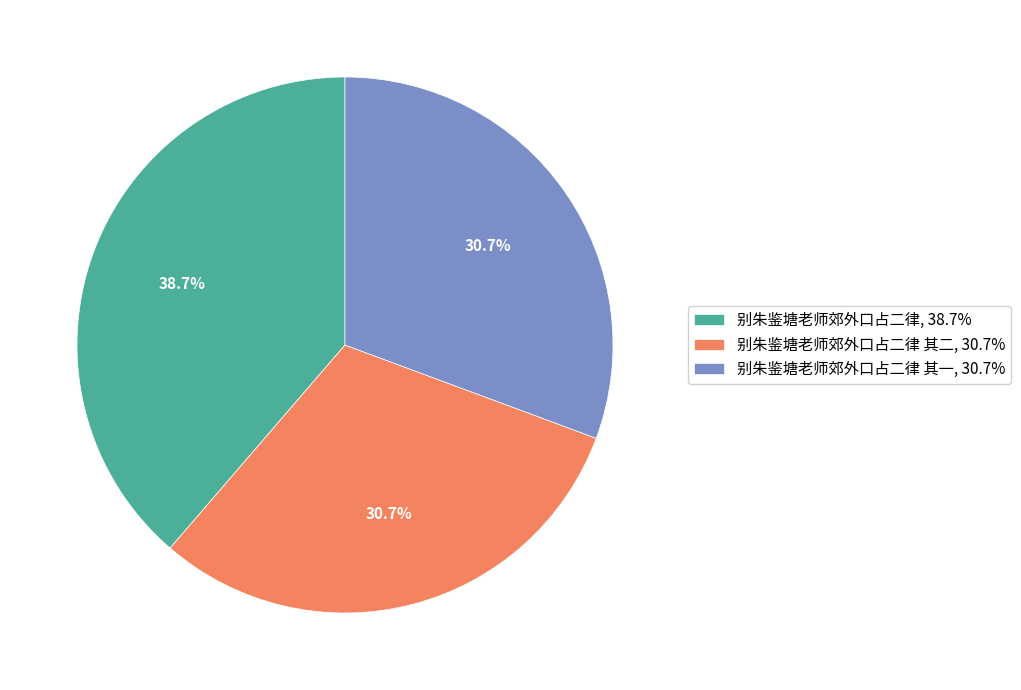

Approximately how many times larger is the value at 别朱鉴塘老师郊外口占二律, 38.7% compared to 别朱鉴塘老师郊外口占二律 其二, 30.7%?

1.3